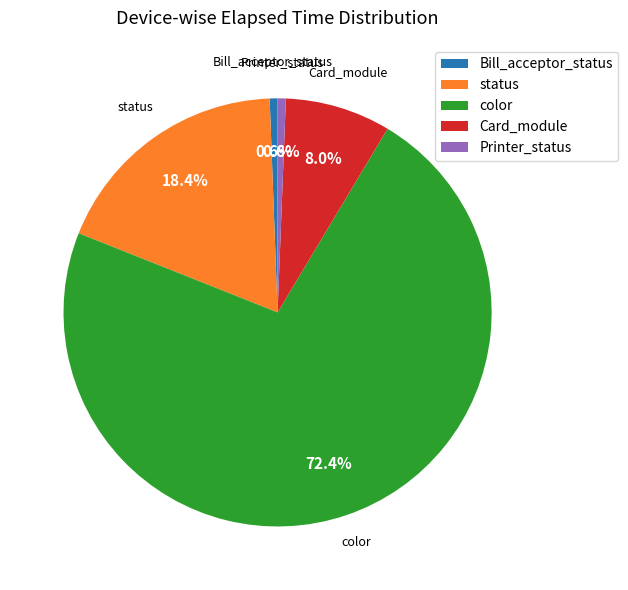

Which slice is the largest?

color